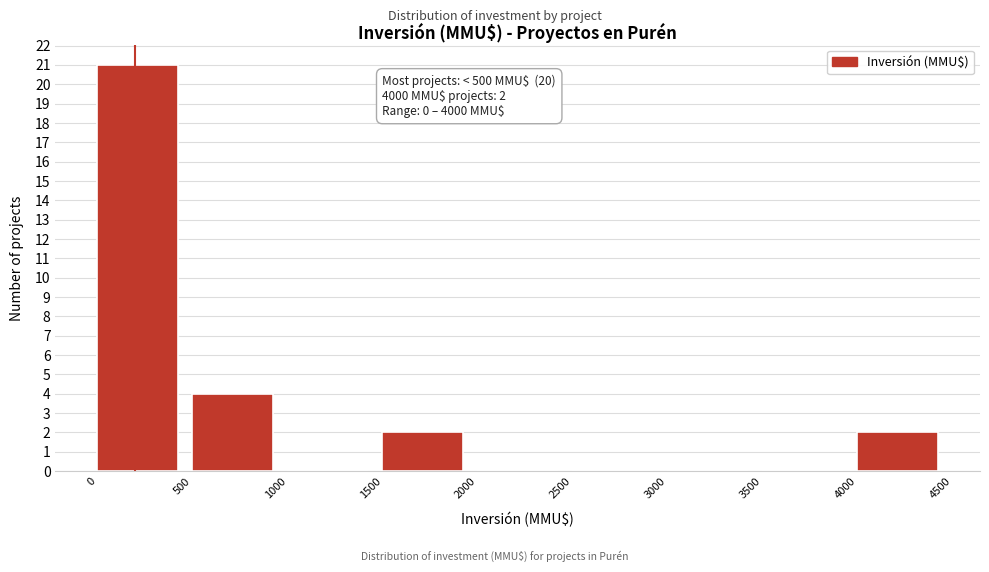

Which range on the x-axis has the tallest bar?

0 to 500